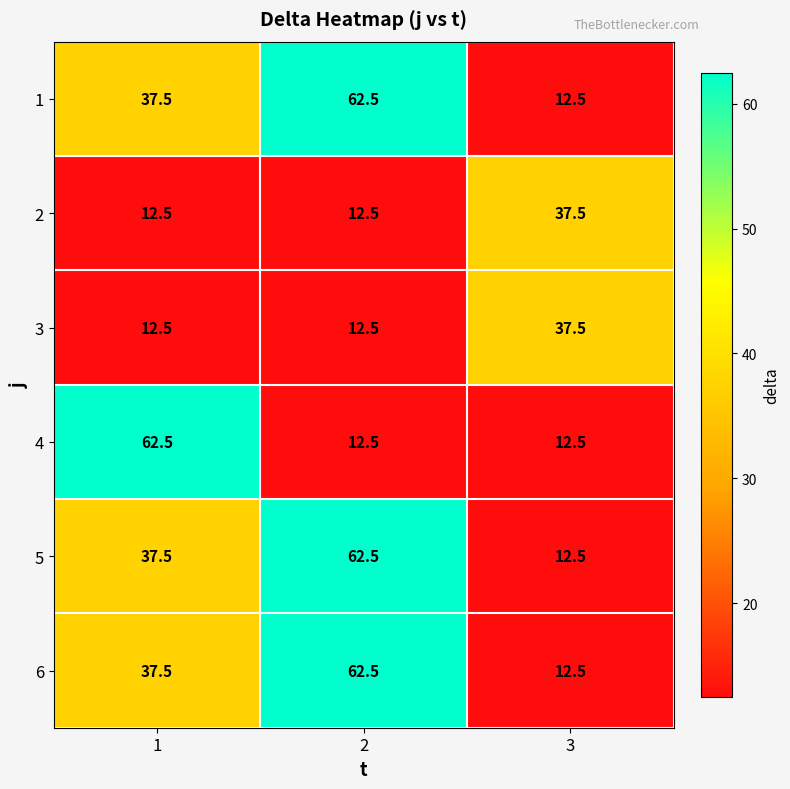

Reading left to right, transcribe all the data shown in this chart.

1: 1=37.5	2=62.5	3=12.5
2: 1=12.5	2=12.5	3=37.5
3: 1=12.5	2=12.5	3=37.5
4: 1=62.5	2=12.5	3=12.5
5: 1=37.5	2=62.5	3=12.5
6: 1=37.5	2=62.5	3=12.5